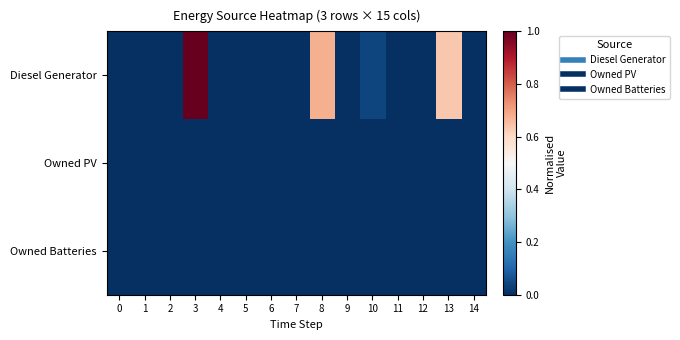

Which series has the widest spread of values?

Diesel Generator